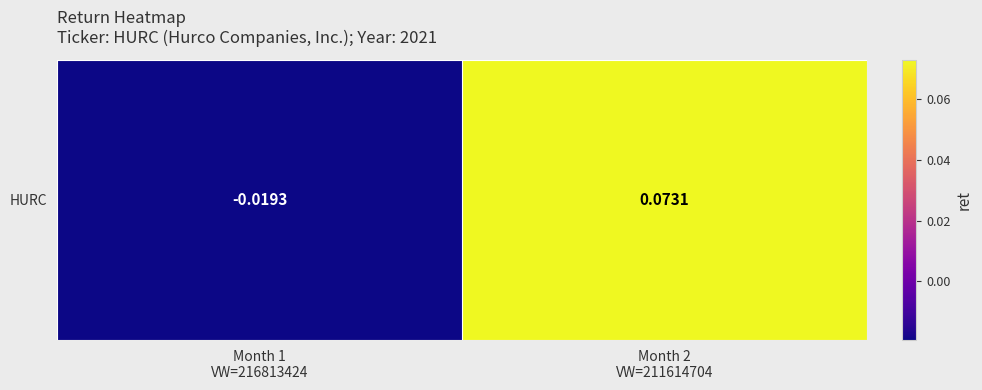

What is the maximum value shown in the chart?

0.1